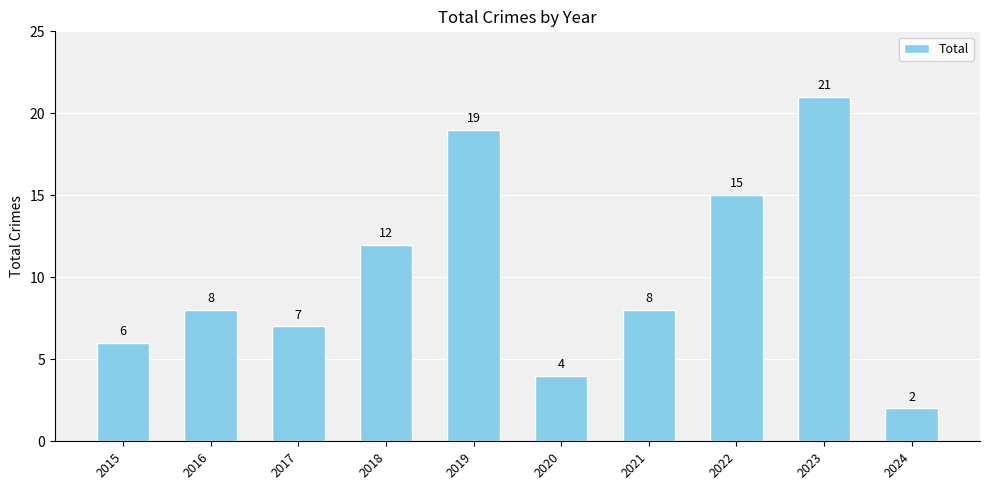

What is the sum of all values?

102